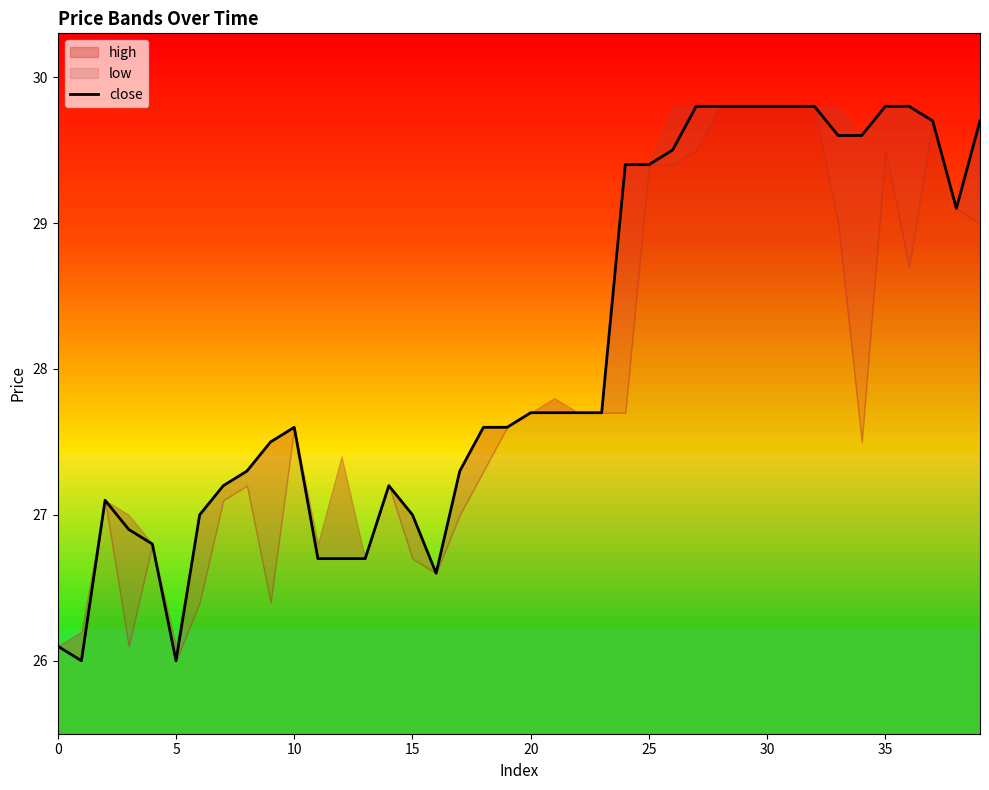

What is the difference between the maximum and minimum values?

3.8